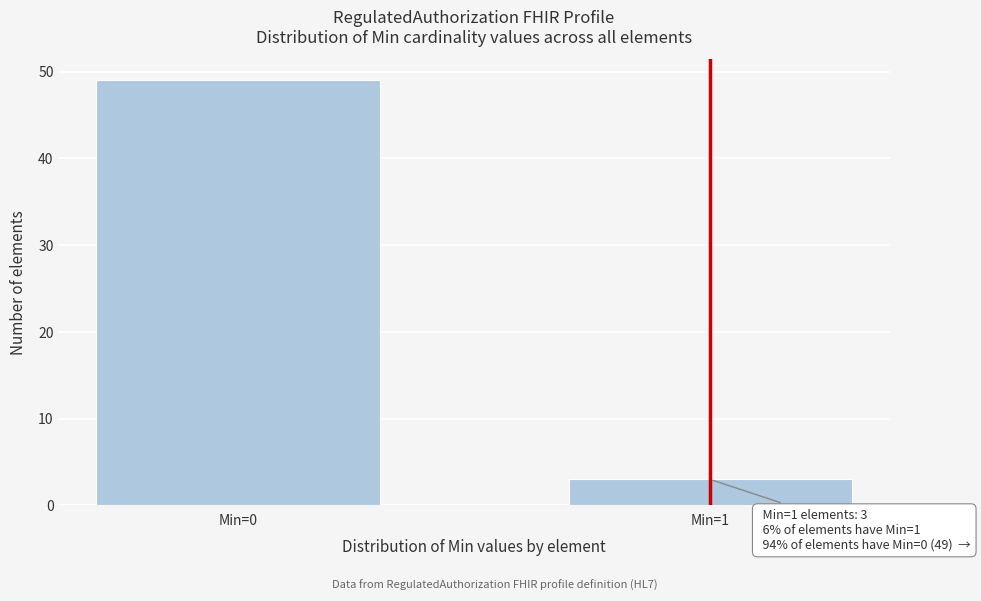

Reading left to right, what are all the values shown in this chart?

49	3